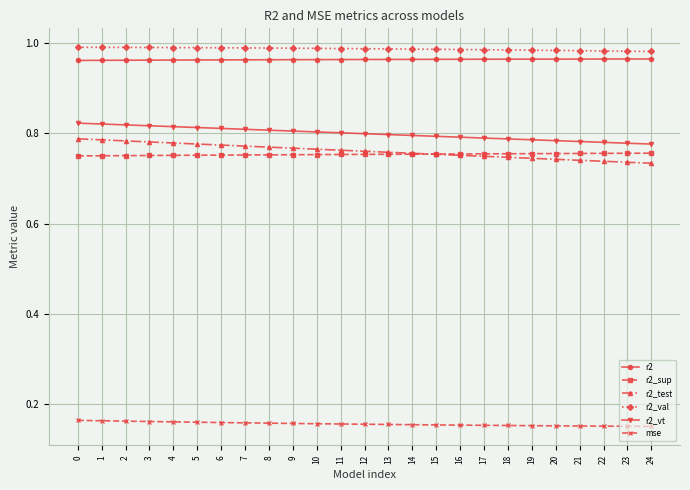

Does the chart display data point markers on the line(s)?

Yes